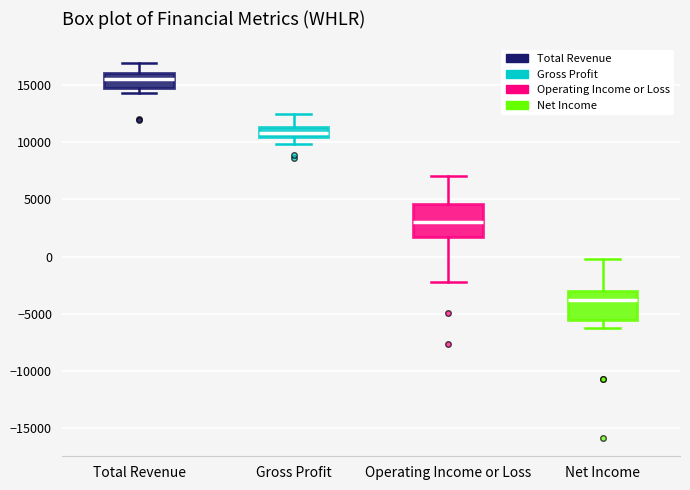

Which box's median line is the lowest?

Net Income